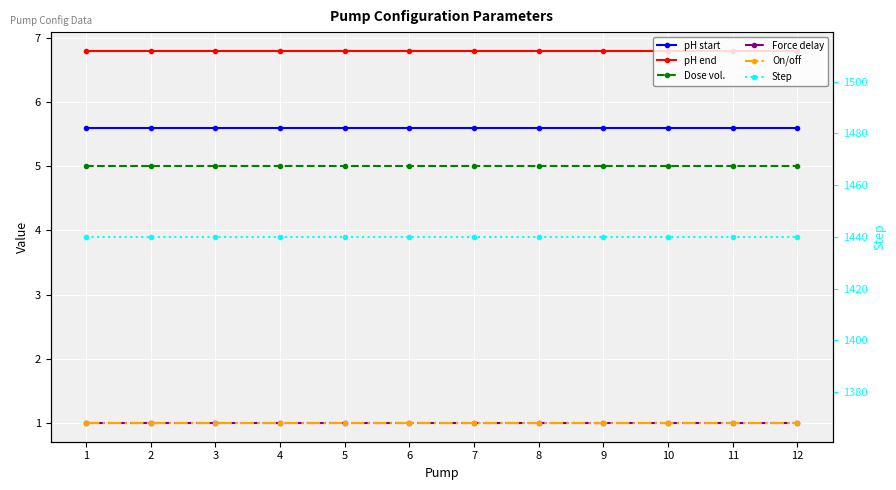

What is the sum of the Force delay values at 4 and 9?

2.0